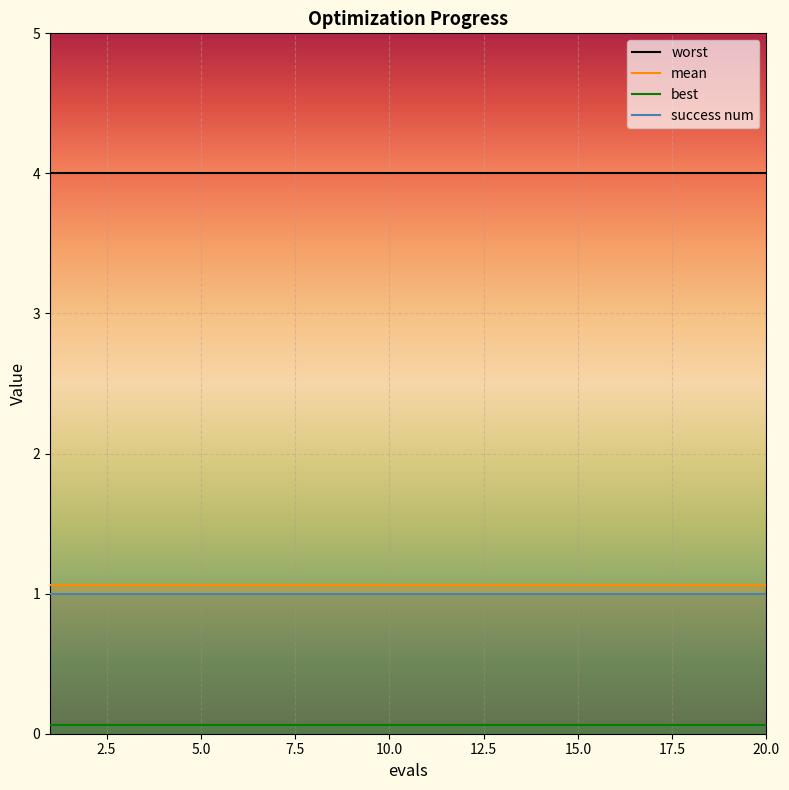

The value of worst at 11 is 1.5. True or false?

False